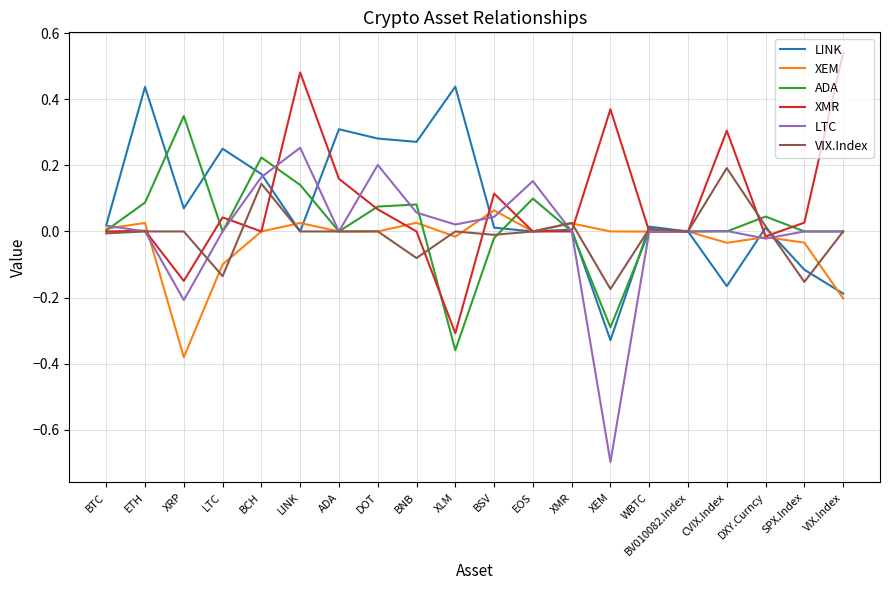

Is it true that LINK equals 0.0 at LINK?

True